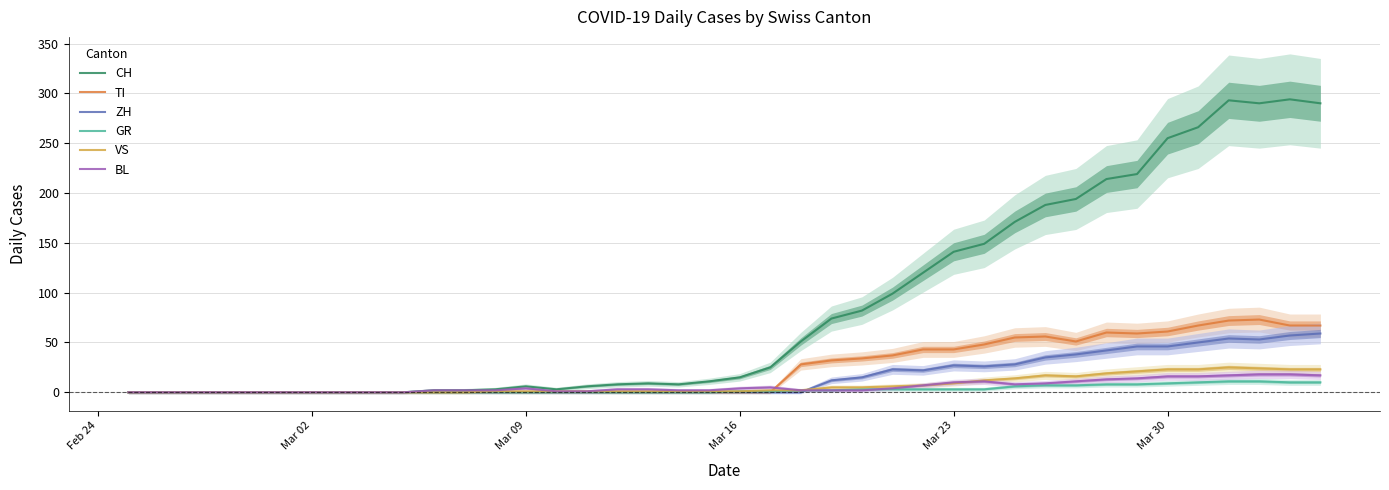

In ZH, how many points are lower than both neighbors (excluding endpoints)?

3